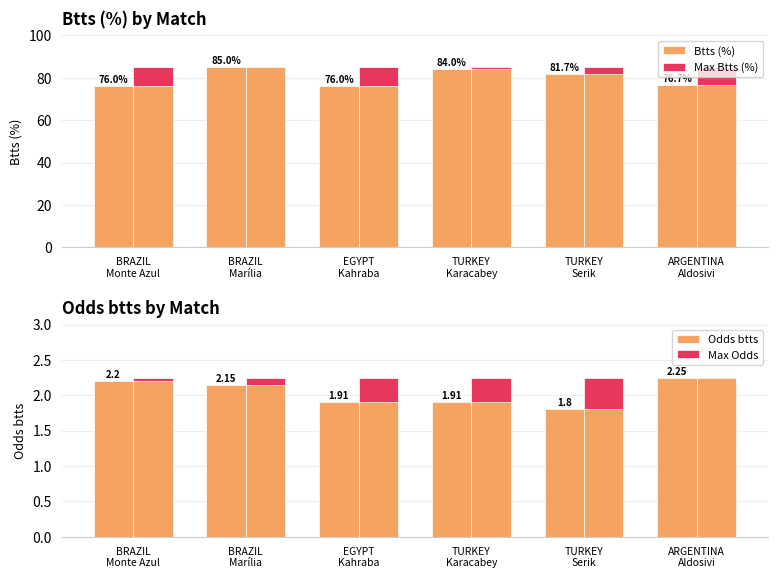

What is the label of the 6th bar from the right?

BRAZIL
Monte Azul